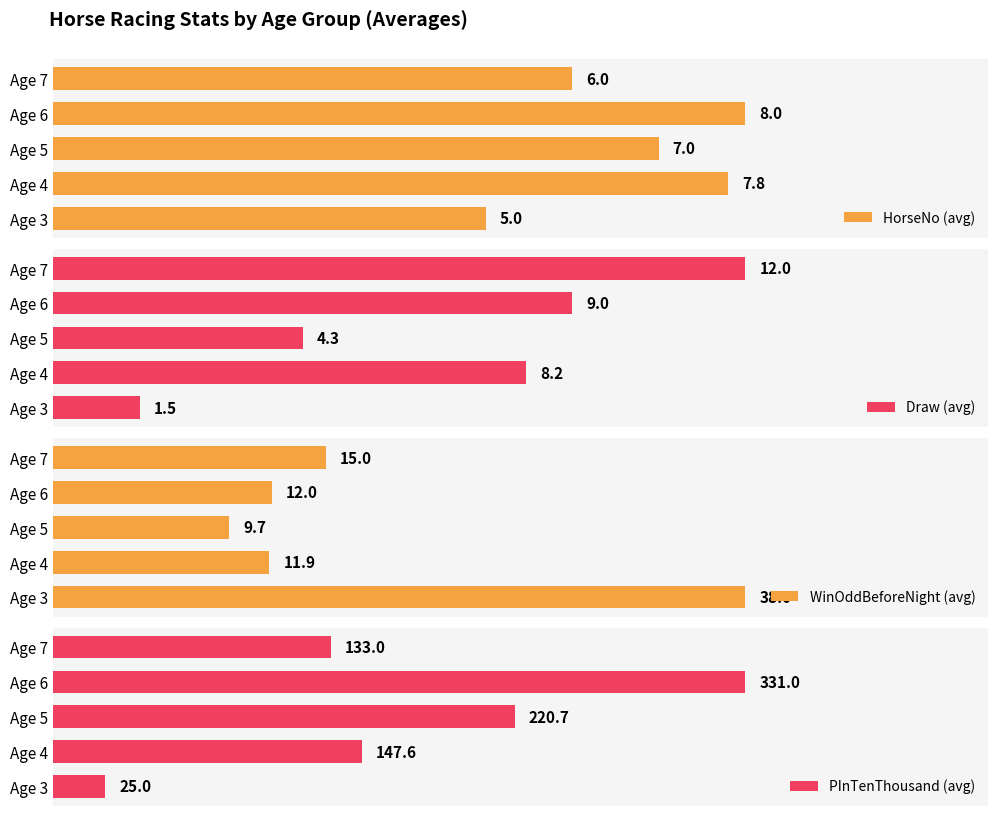

At which label does HorseNo (avg) reach its peak?

Age 6